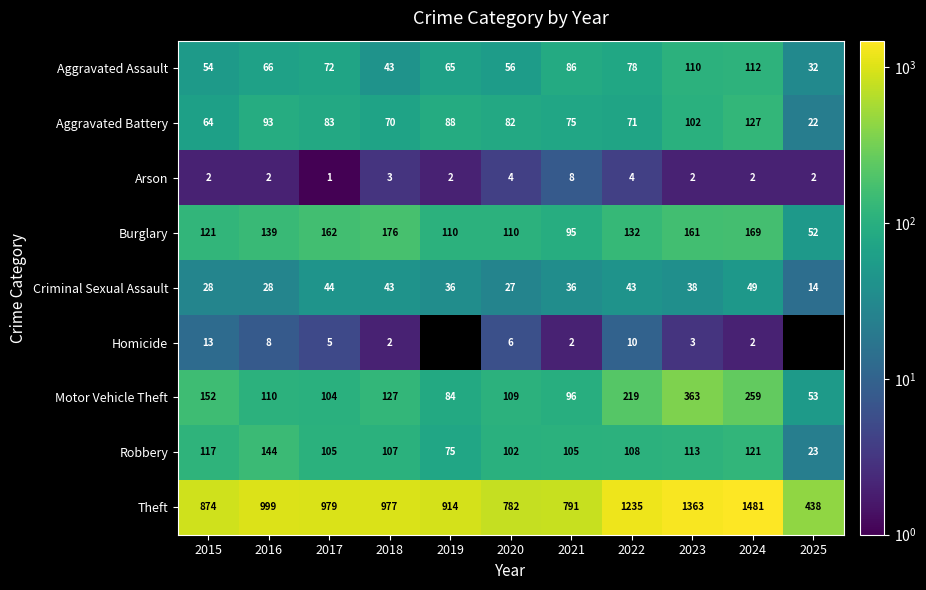

Rank the categories by Aggravated Assault value from highest to lowest.

2024, 2023, 2021, 2022, 2017, 2016, 2019, 2020, 2015, 2018, 2025